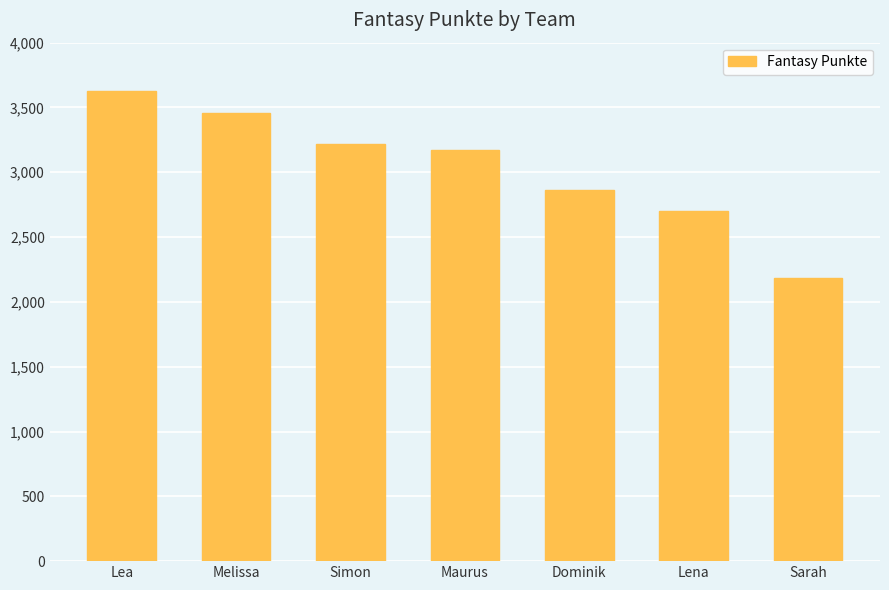

Count the number of data series in this chart.

1